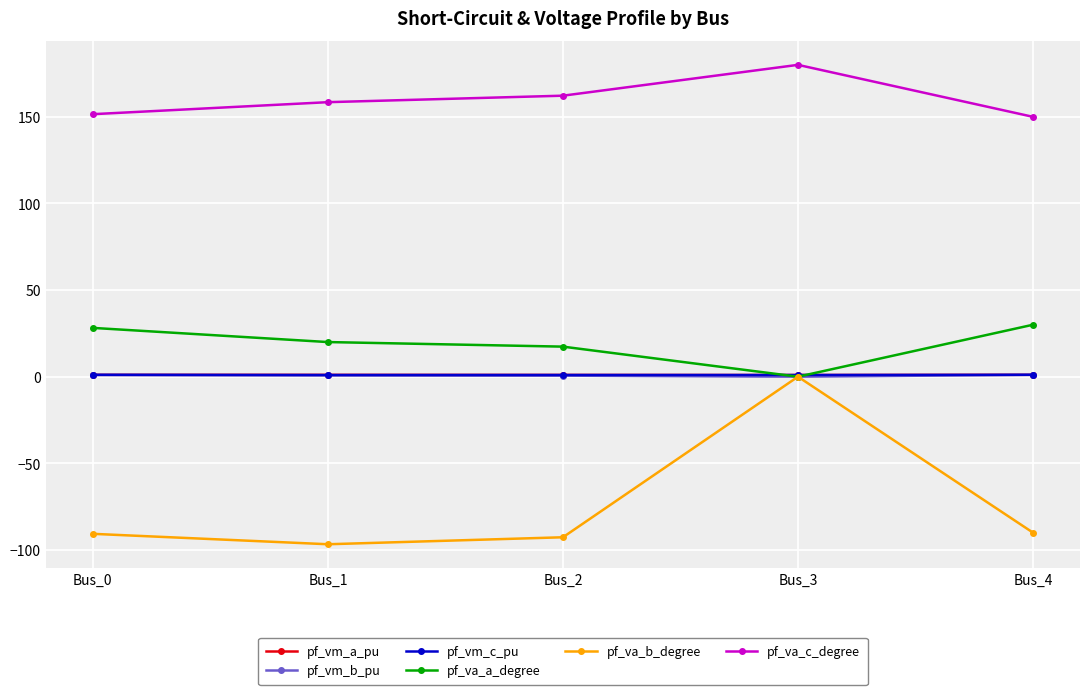

Count the number of data series in this chart.

6